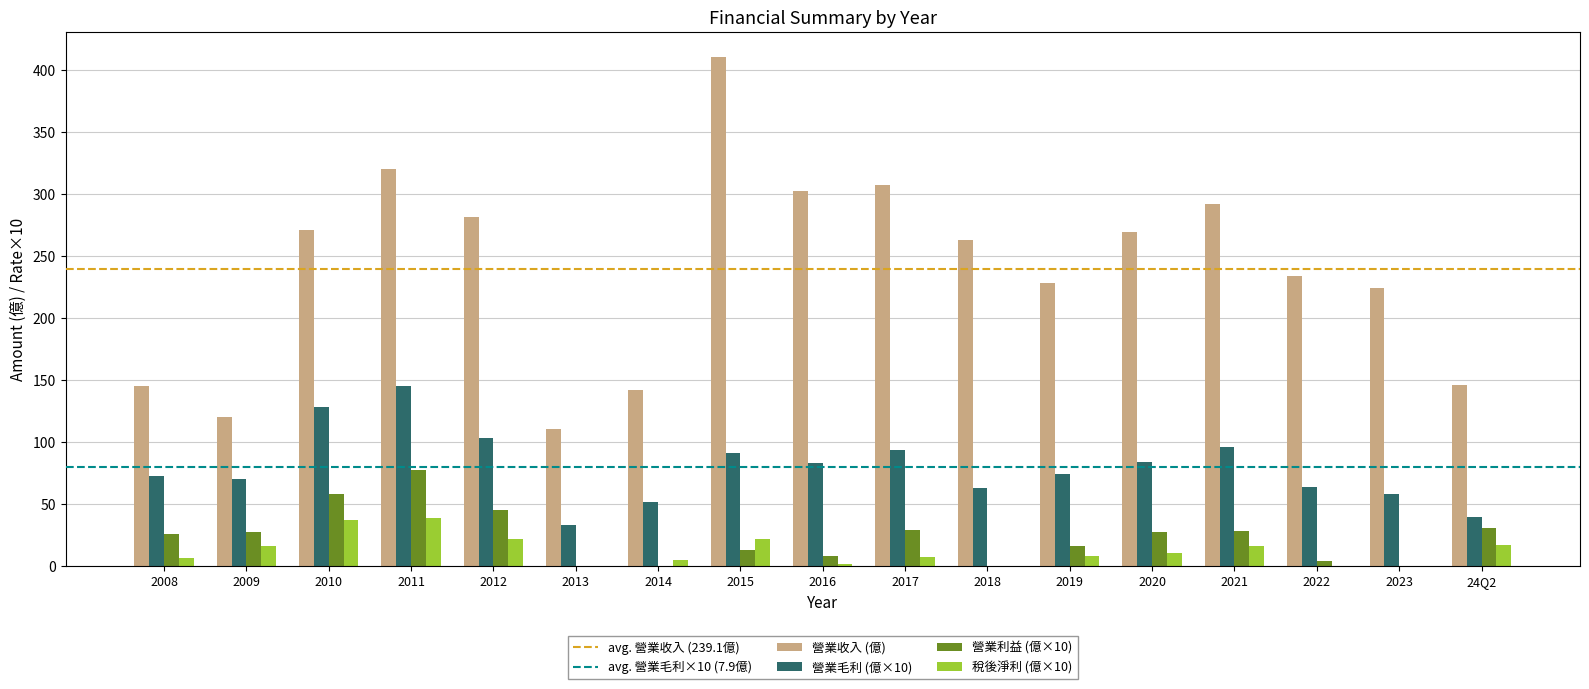

True or false: 營業收入 (億) has a value of 307.0 at 2017.

True